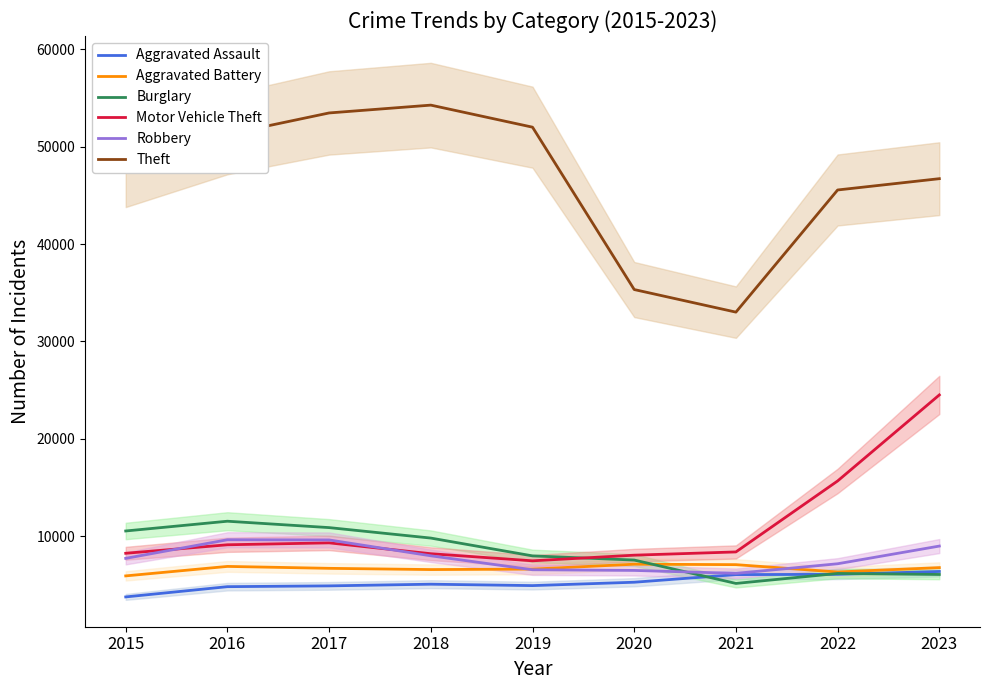

True or false: Burglary and Theft intersect in this chart.

False